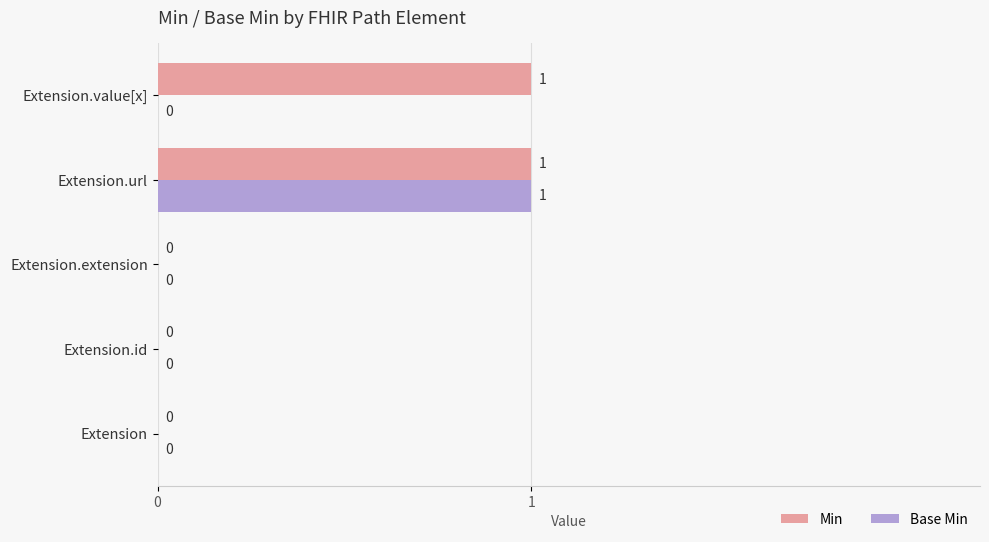

At which category is the sum across all series the highest?

Extension.url